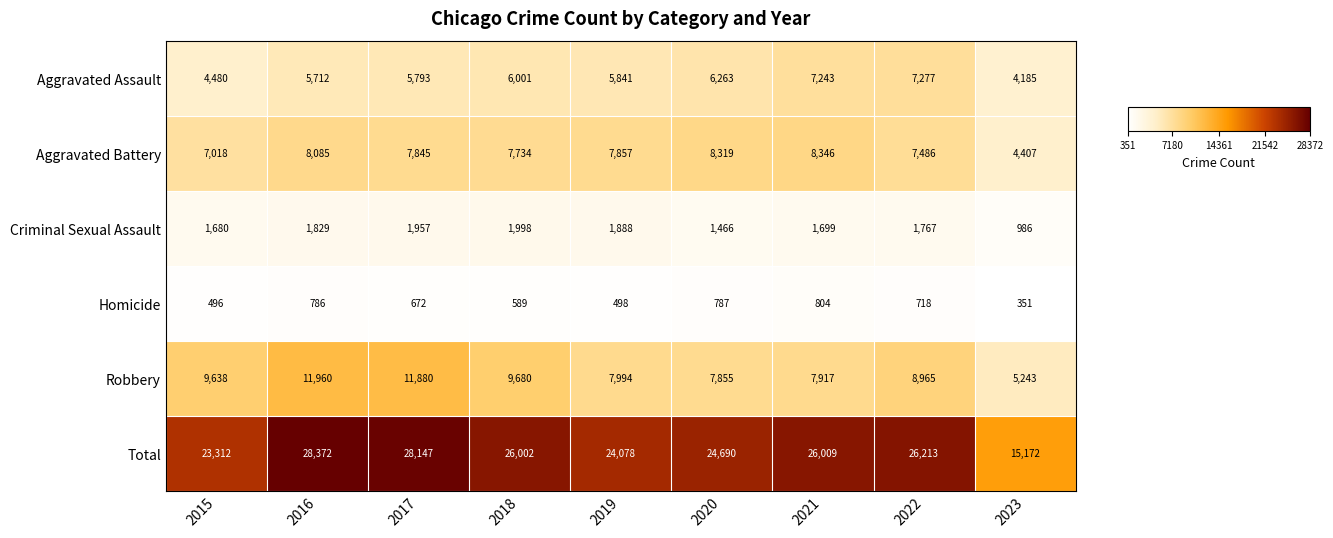

What is the average value of the Aggravated Battery series?

7455